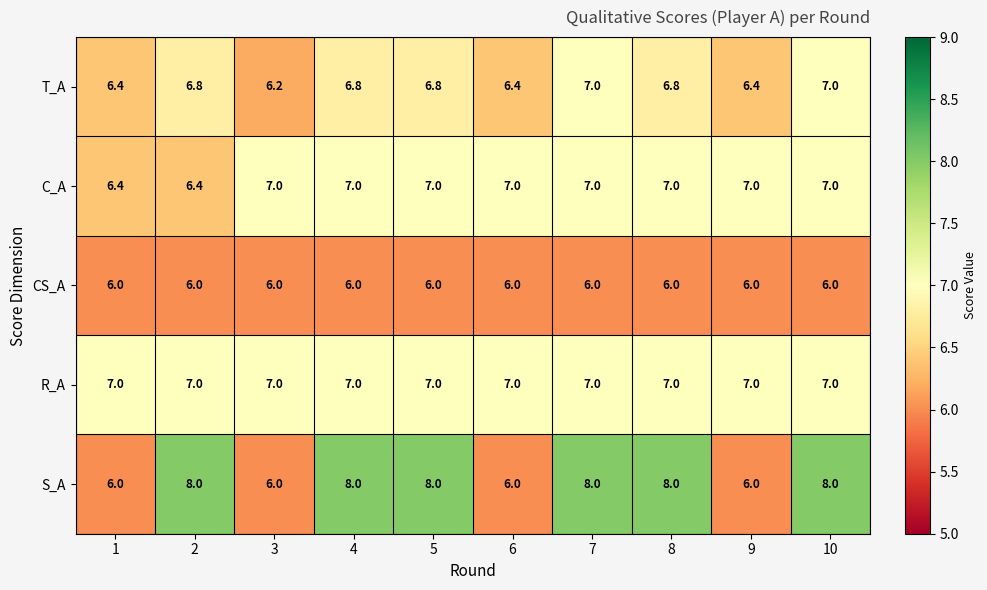

What is the minimum value shown in the chart?

6.0